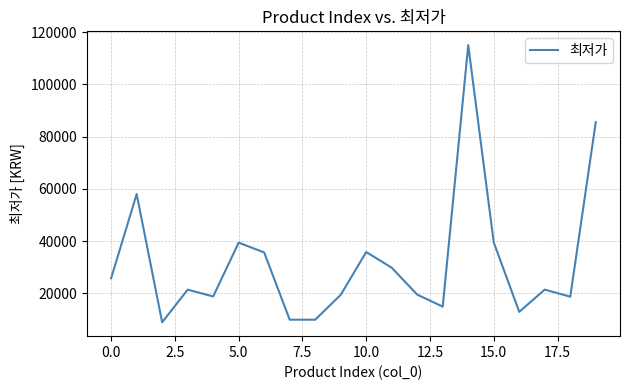

What is the maximum value shown in the chart?

115000